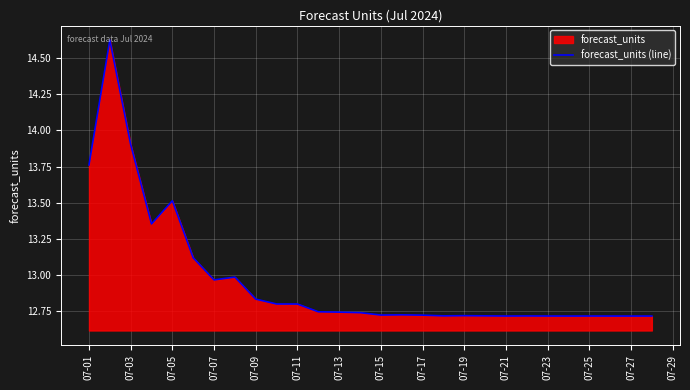

How many lines are shown in the chart?

1